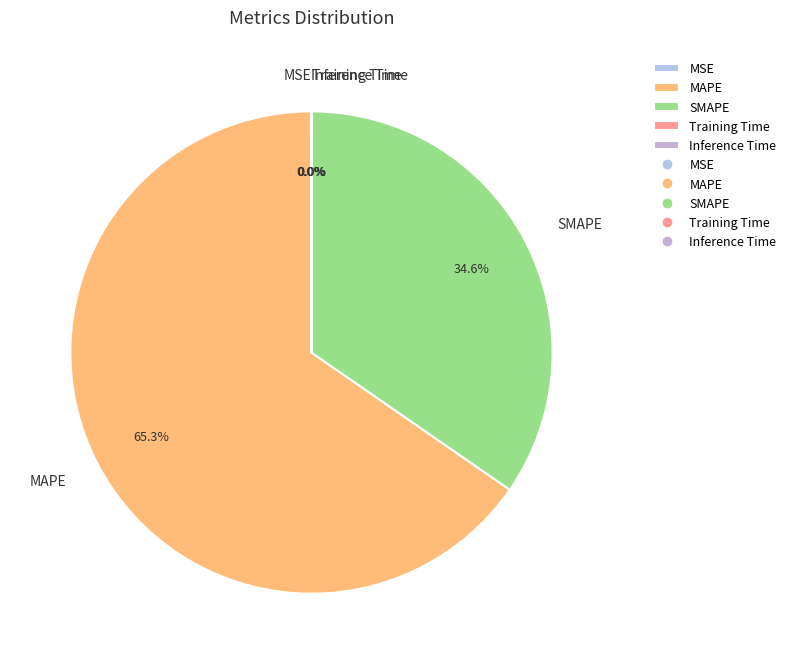

To the nearest percent, what is the average slice percentage?

20%